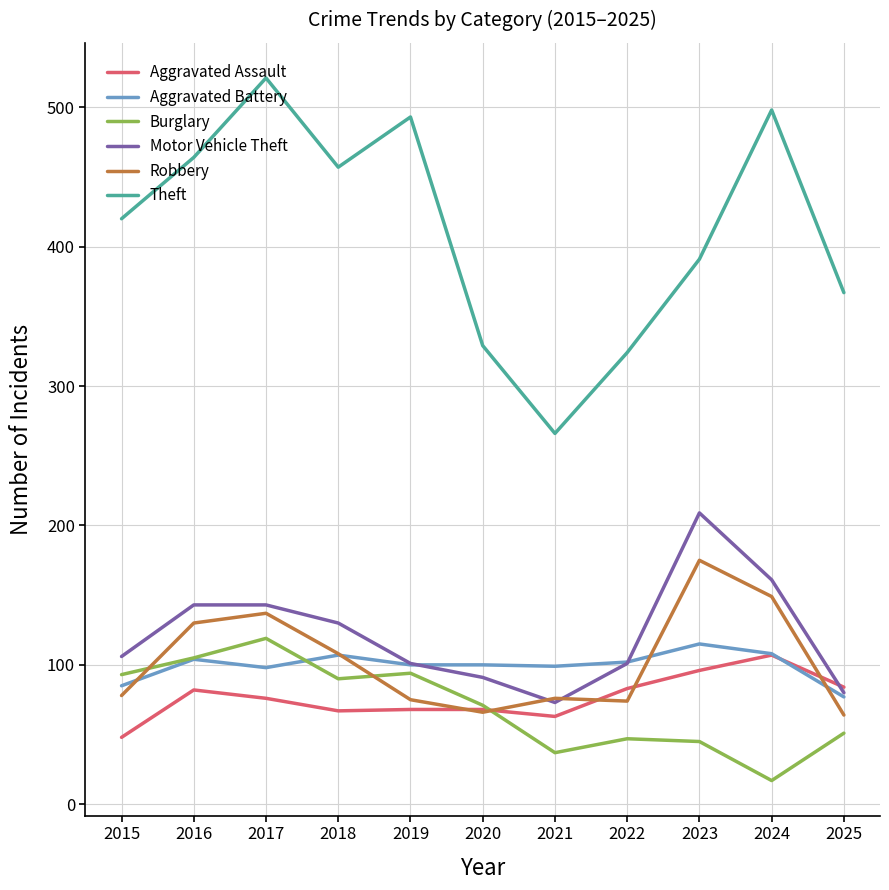

Between 2015 and 2018, which series saw the biggest shift?

Theft